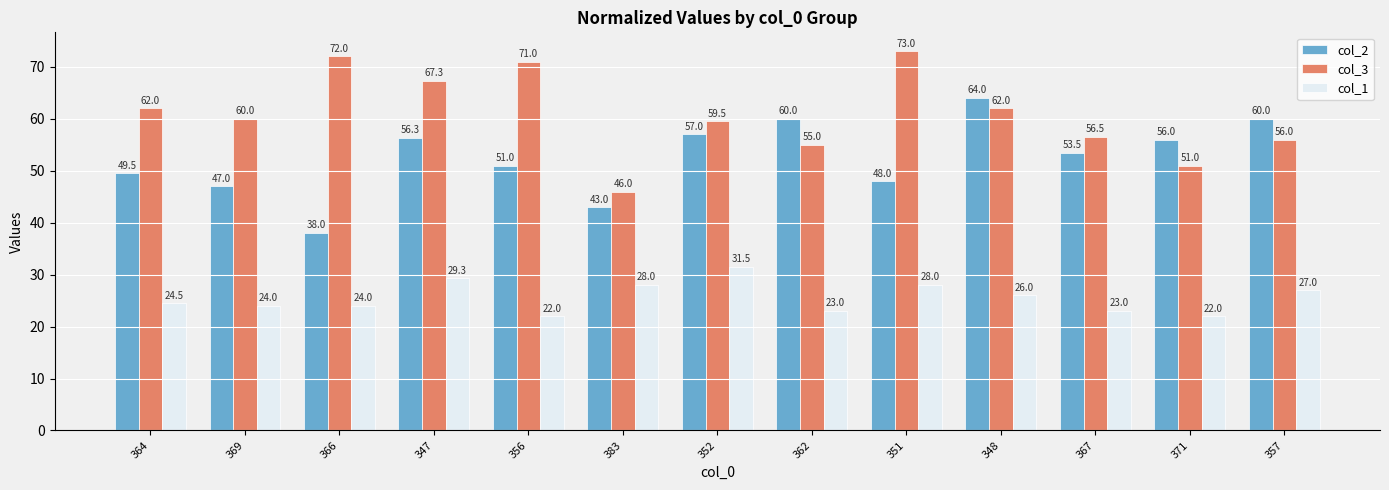

At how many categories does at least one series exceed 61?

6